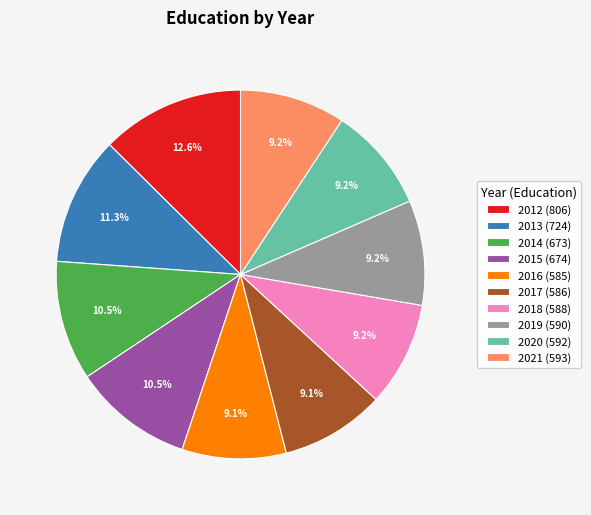

Is there any slice that represents more than half of the pie?

No